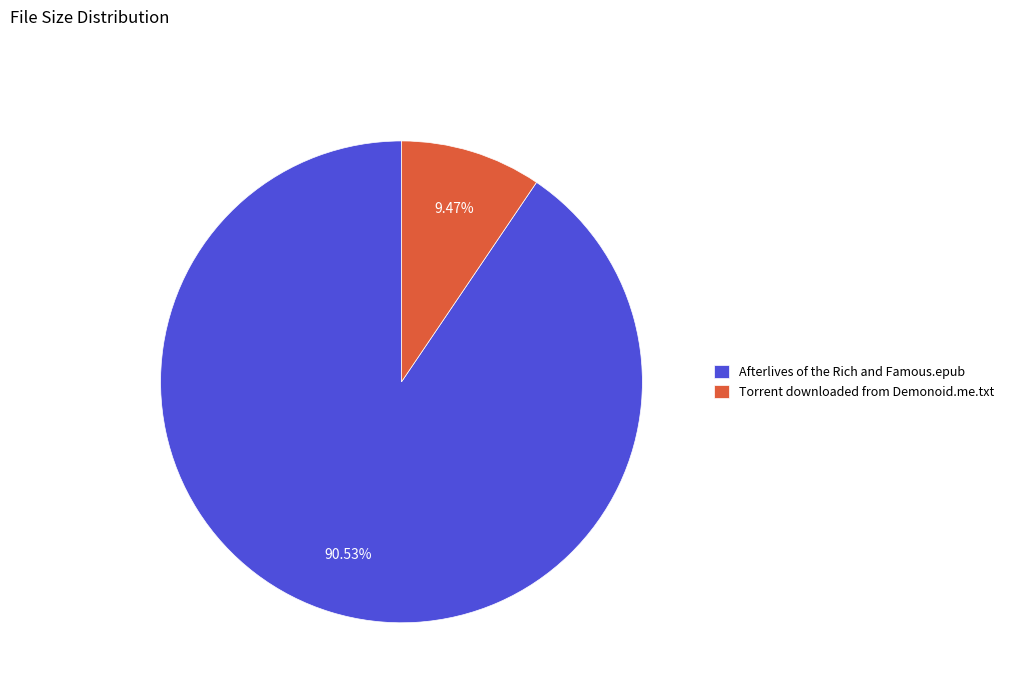

Between Torrent downloaded from Demonoid.me.txt and Afterlives of the Rich and Famous.epub, which is larger?

Afterlives of the Rich and Famous.epub